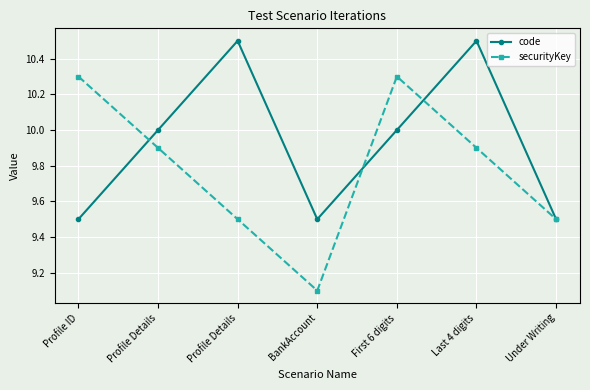

How many data points does each series have?

7